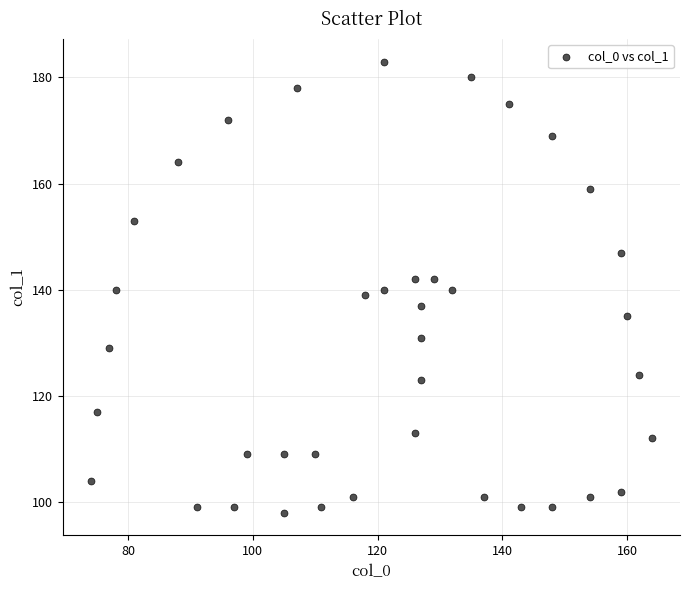

What is the range of Y values (max minus min)?

85